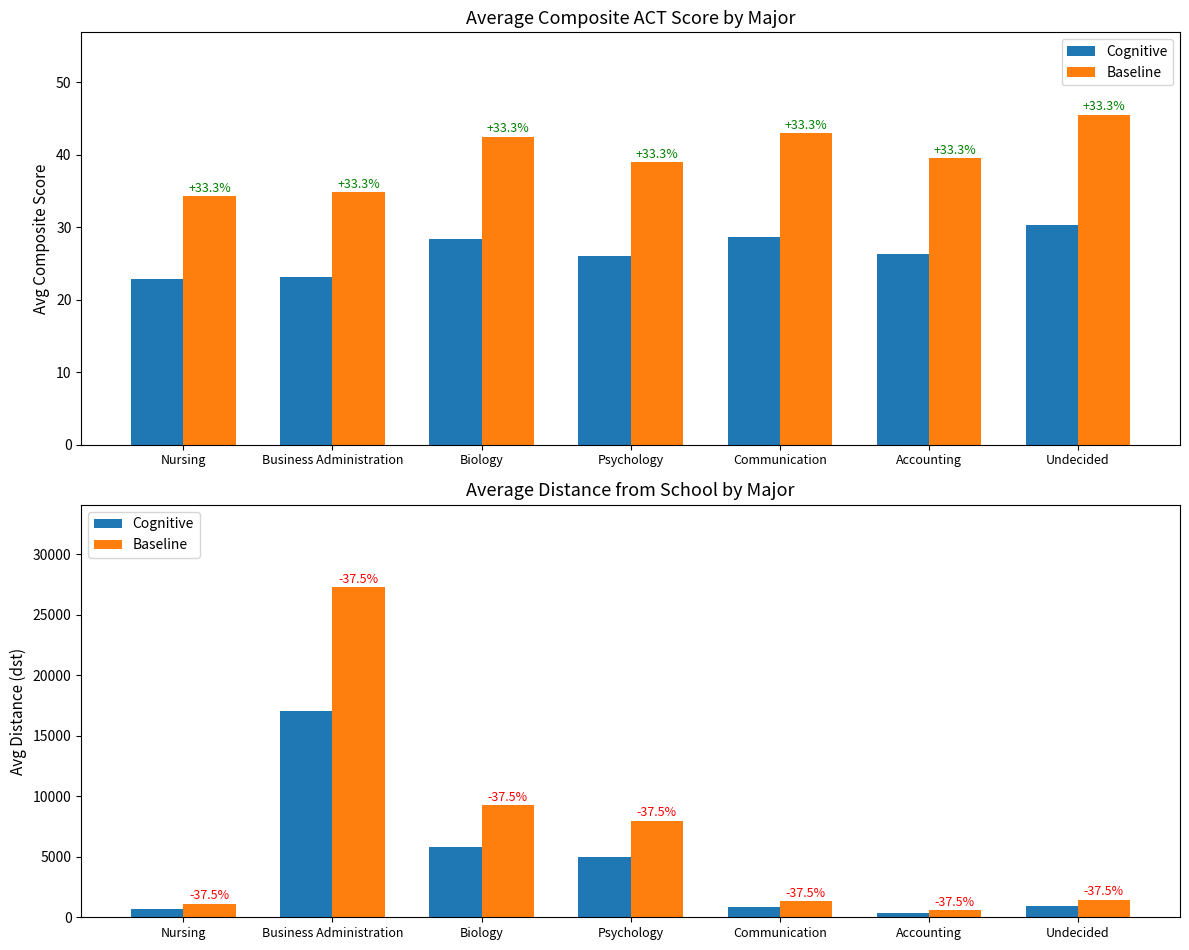

Where is Baseline nearest to the value 13930?

Biology